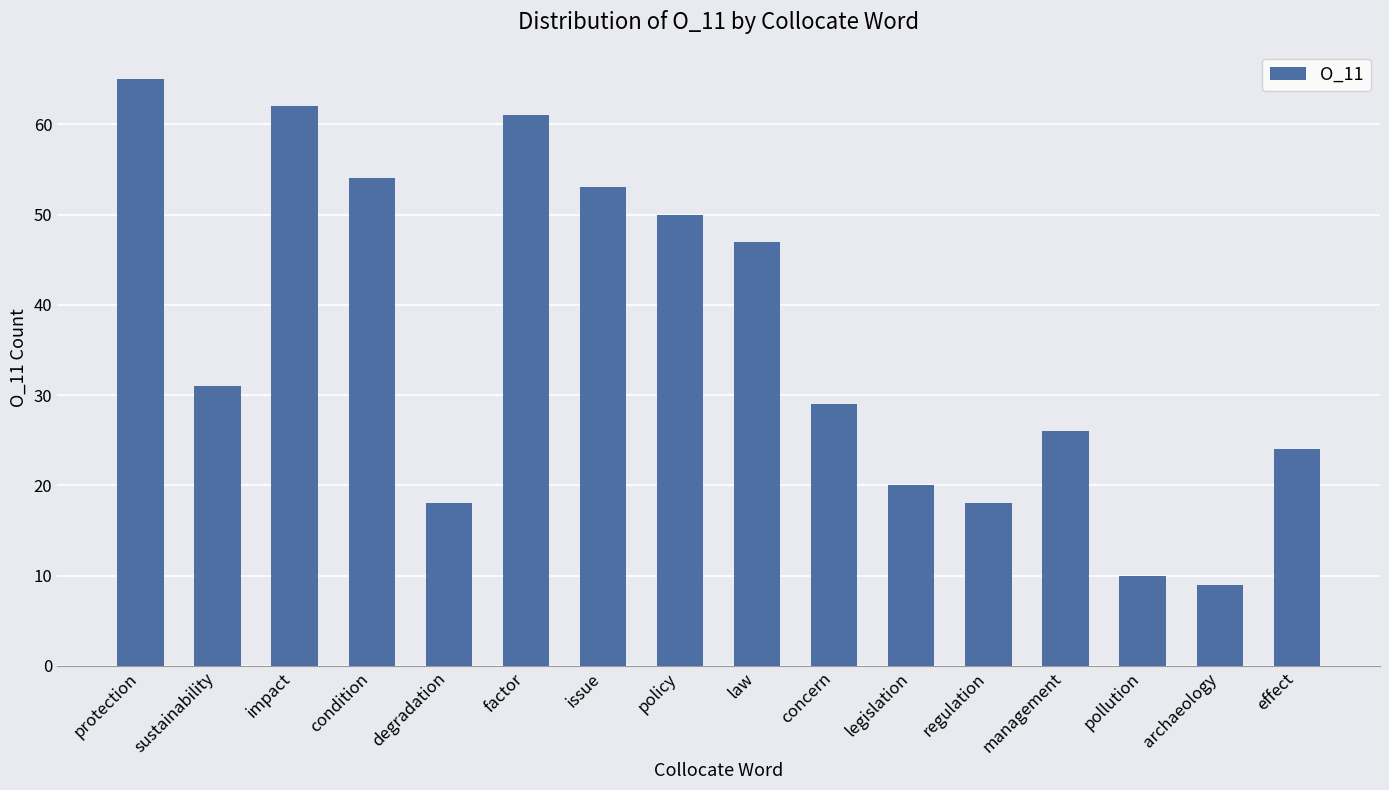

At which label is the value closest to 37?

sustainability